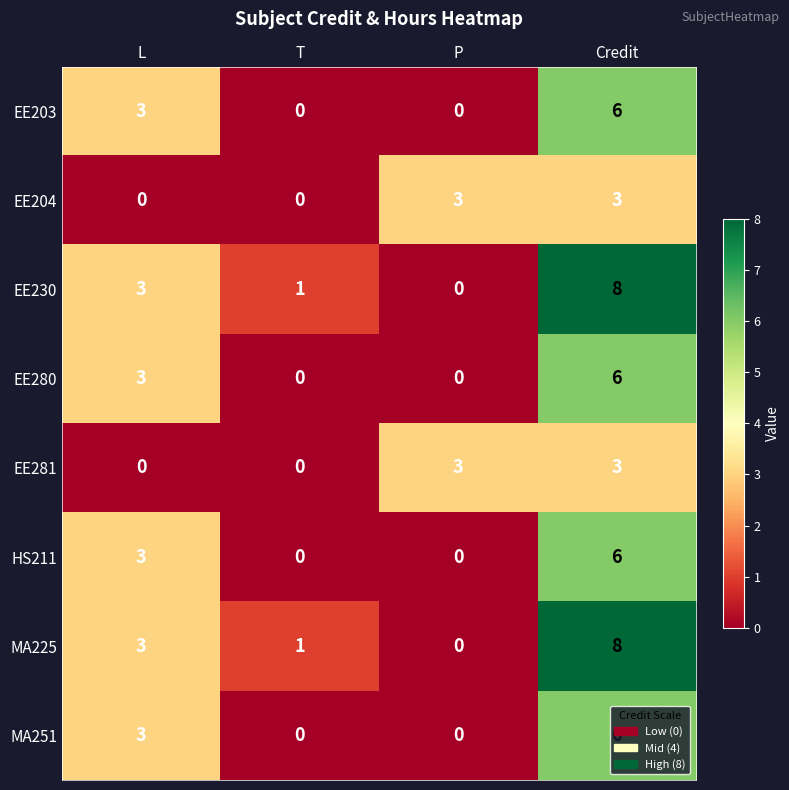

What is the difference between the maximum and minimum values in the EE281 series?

3